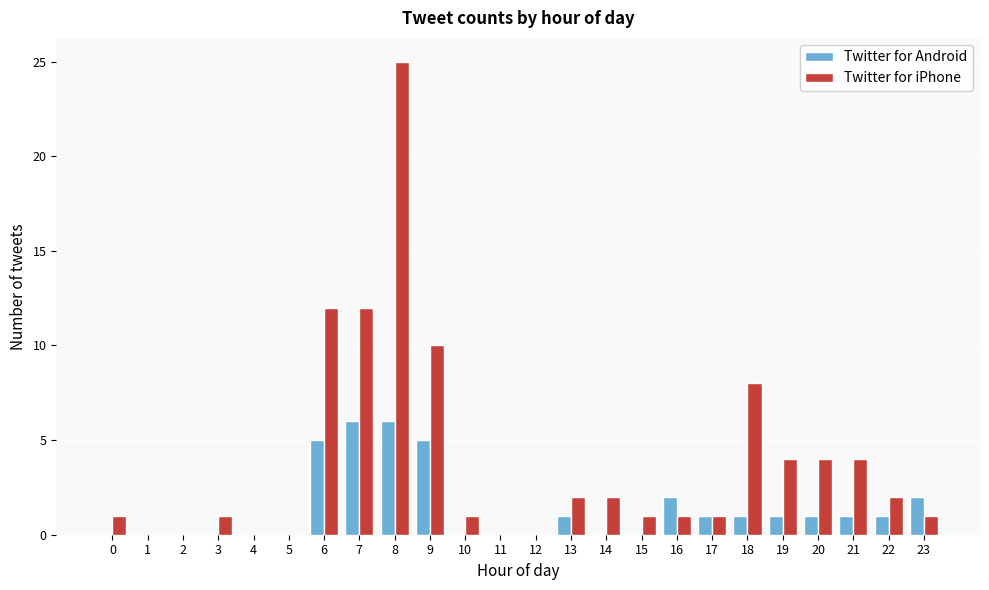

What is the greatest value displayed?

25